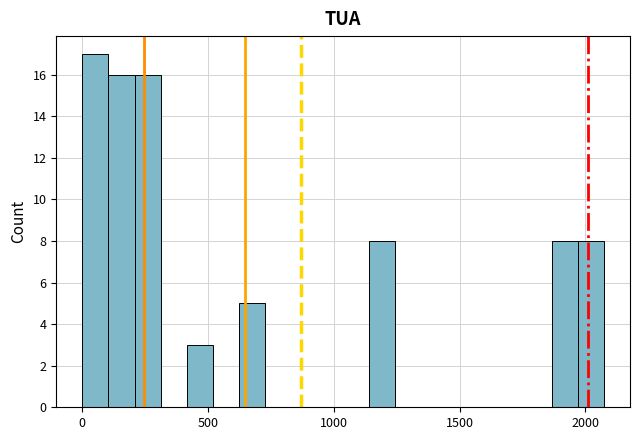

Around what value on the x-axis is the tallest bar? Give the approximate position of its centre, as read against the axis.

50